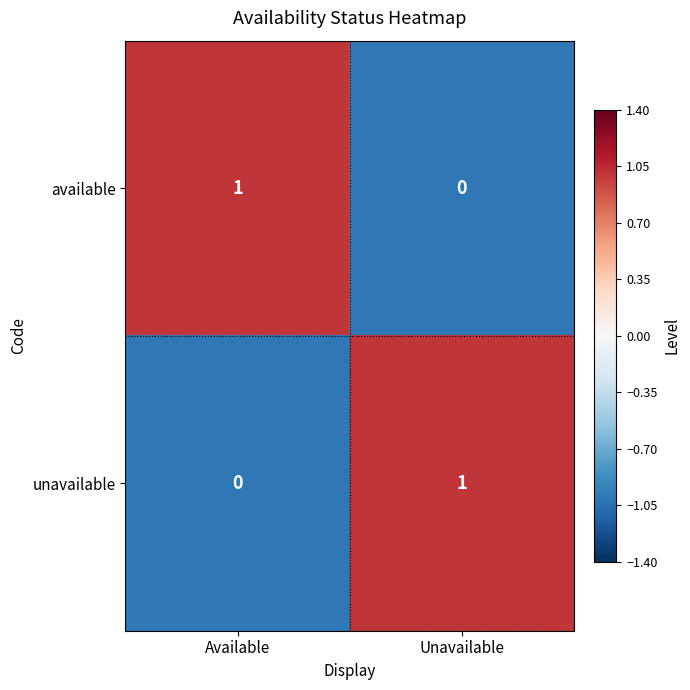

Which category has the lowest value in the available series?

Unavailable